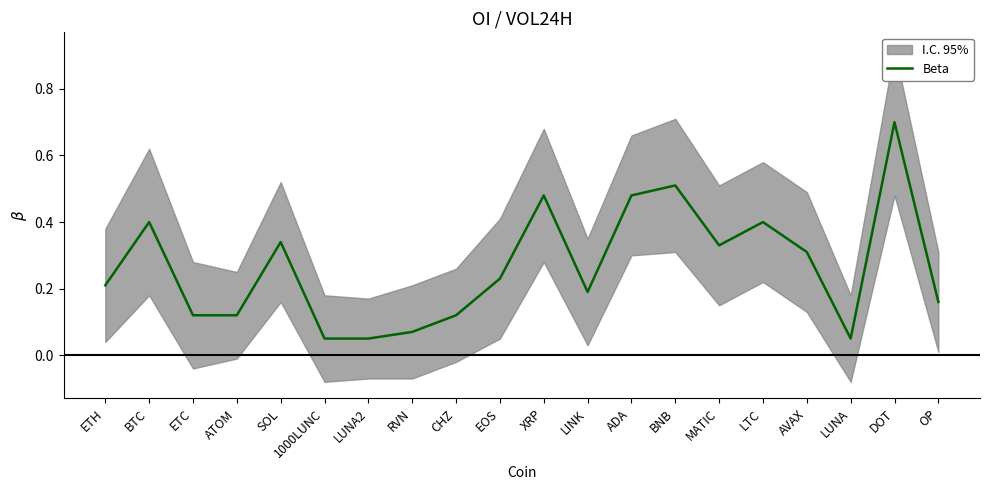

Rank the categories by value from lowest to highest.

1000LUNC, LUNA2, LUNA, RVN, ETC, ATOM, CHZ, OP, LINK, ETH, EOS, AVAX, MATIC, SOL, BTC, LTC, XRP, ADA, BNB, DOT